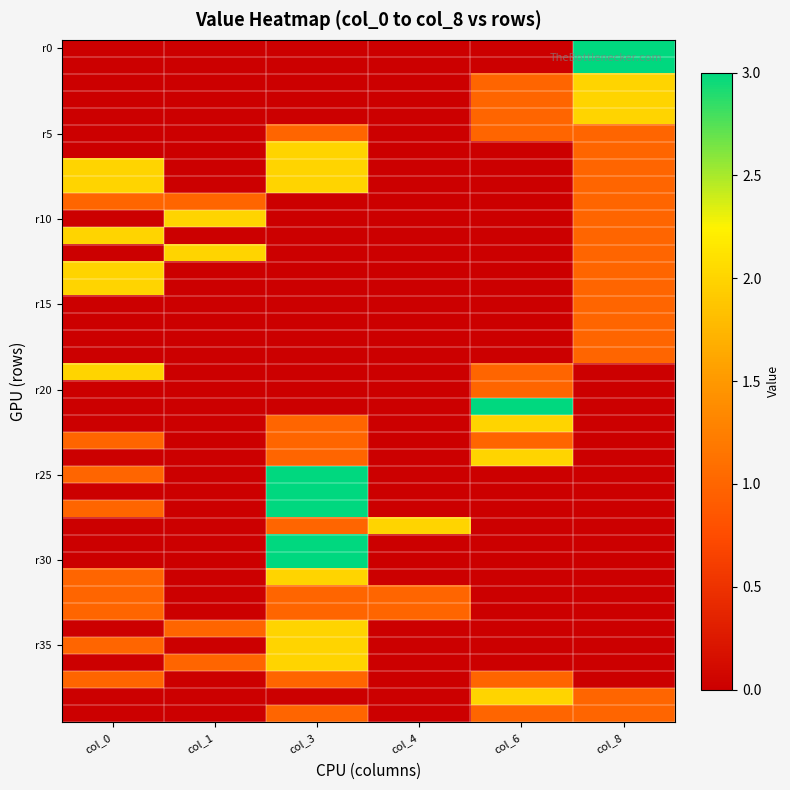

What is the total value across all series at col_8?

28